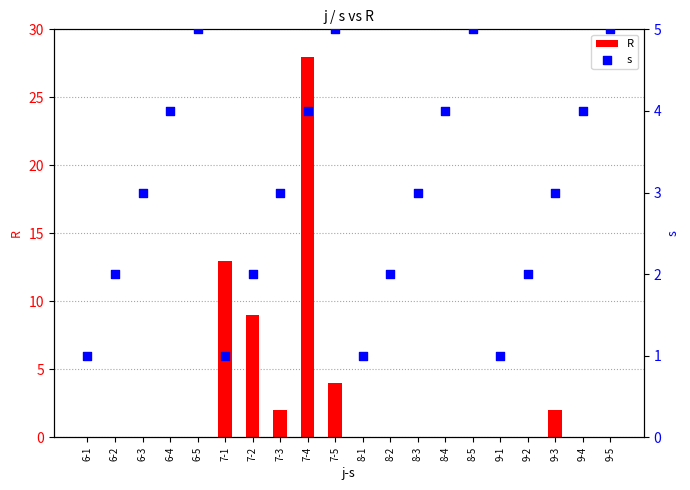

Which series has the largest Y range (max minus min)?

R